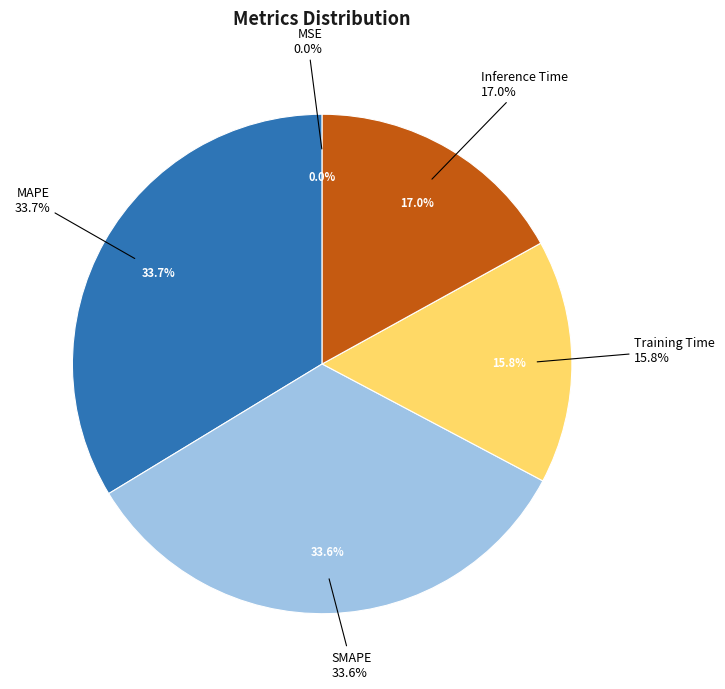

Does Inference Time account for over 50% of the chart?

No